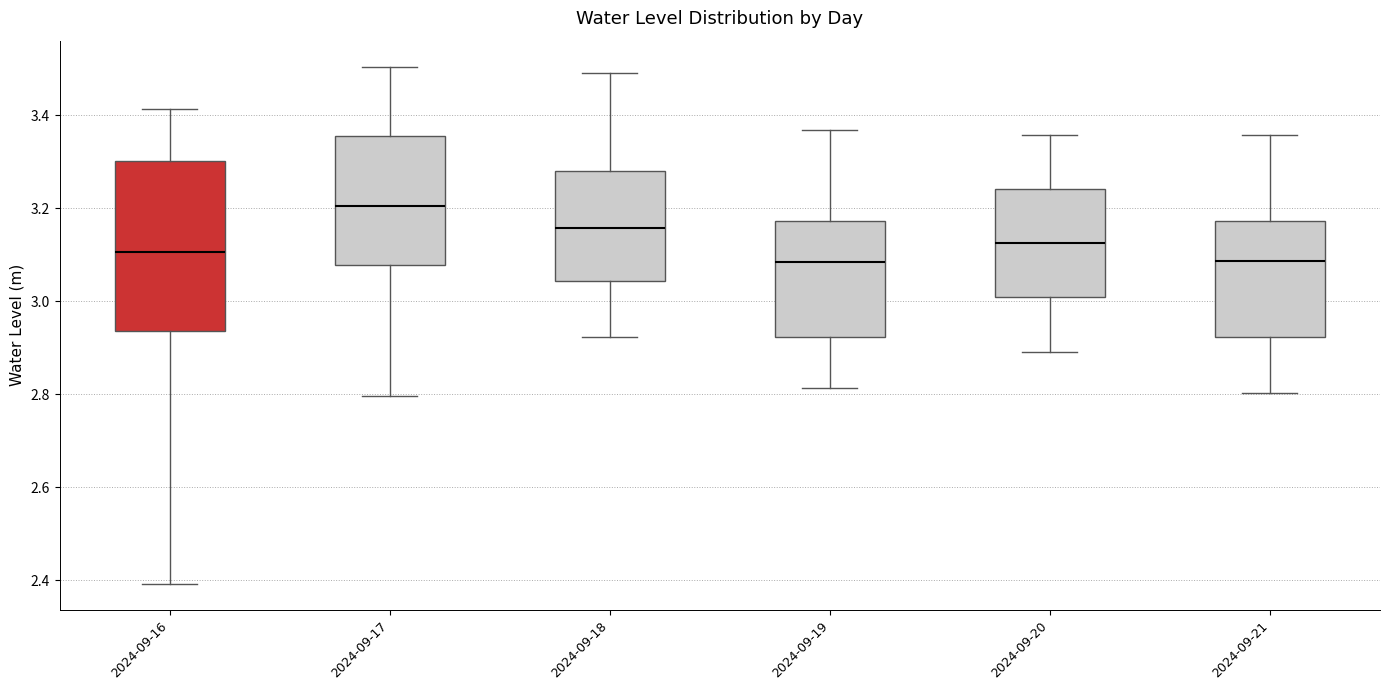

Where is the lower edge of the box for 2024-09-21 on the y-axis? The values are not printed on the chart, so give them approximately, as read against the axis.

2.92